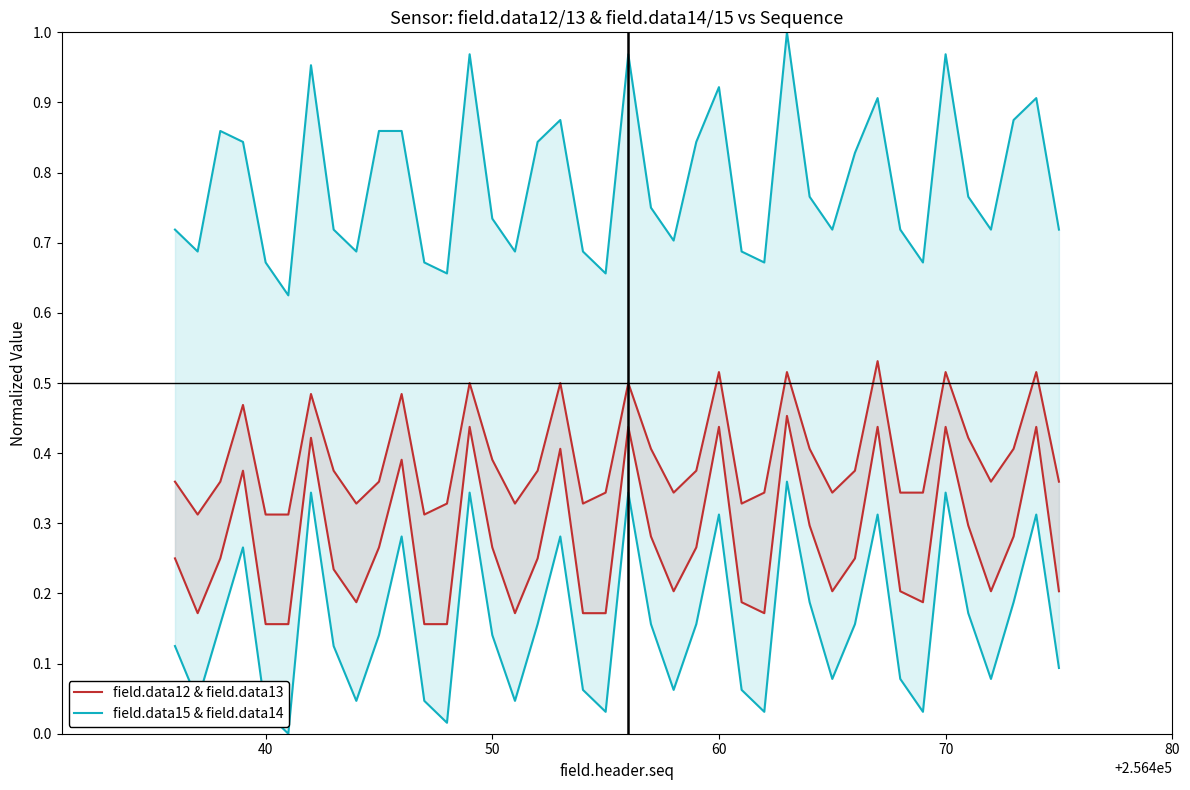

What is the highest value of the field.data12 & field.data13 series?

0.5